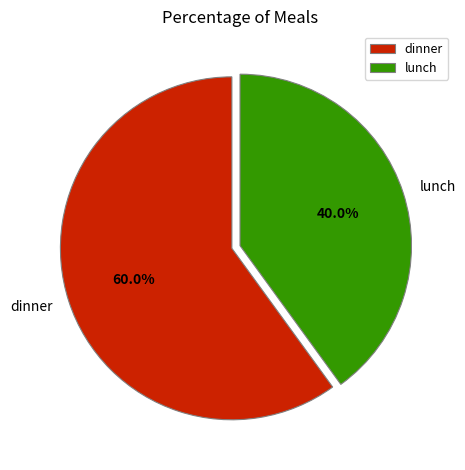

Count the number of slices in the pie.

2